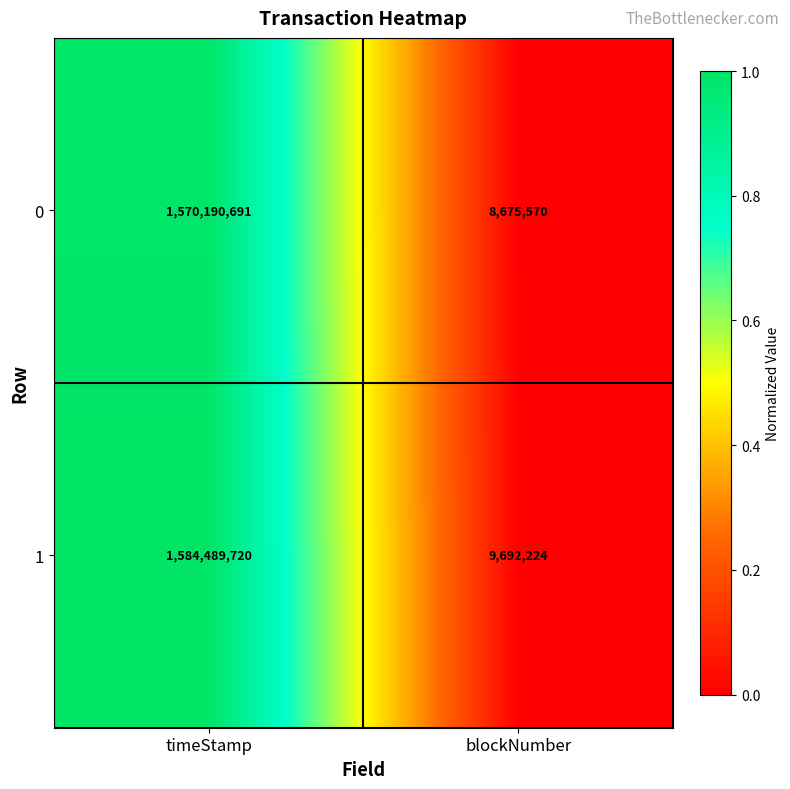

Is the value of 1 at timeStamp greater than the value of 0 at timeStamp?

Yes